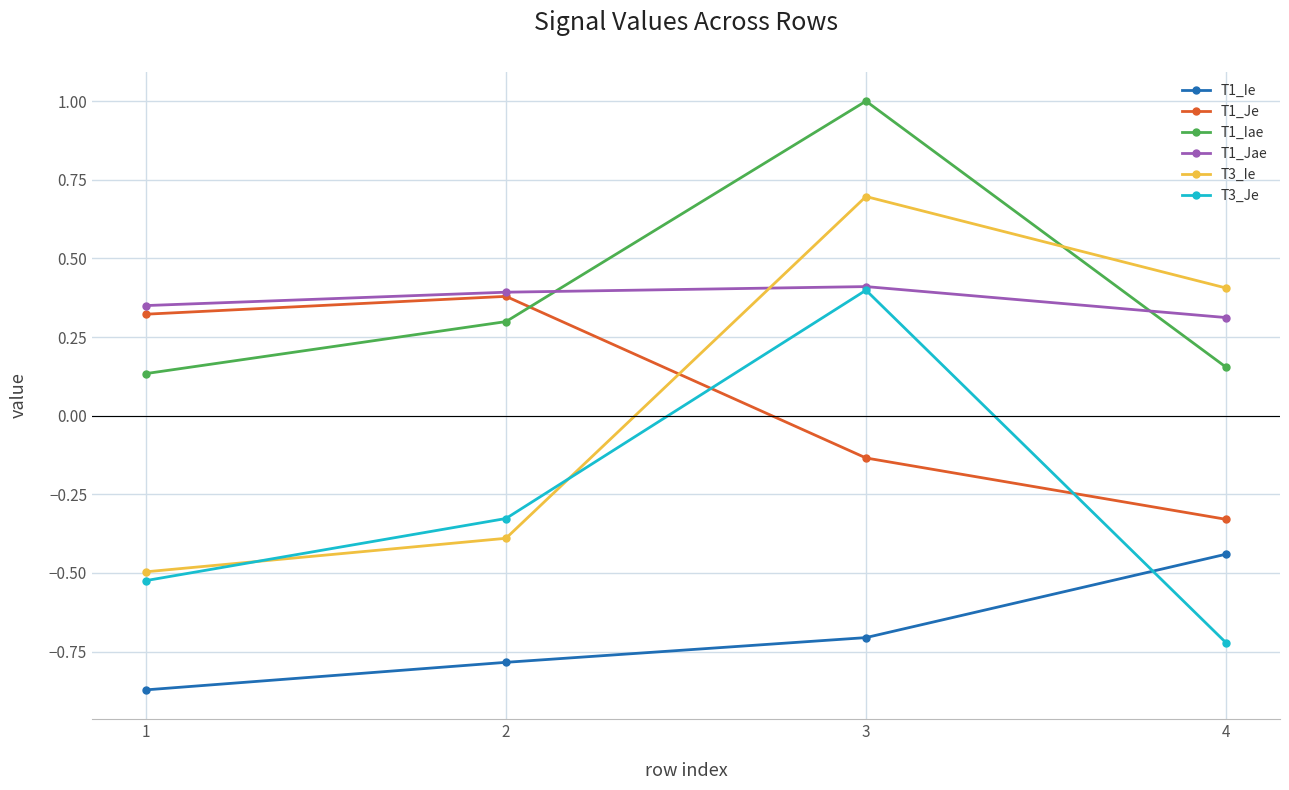

Which series changed the most between 1 and 3?

T3_Ie